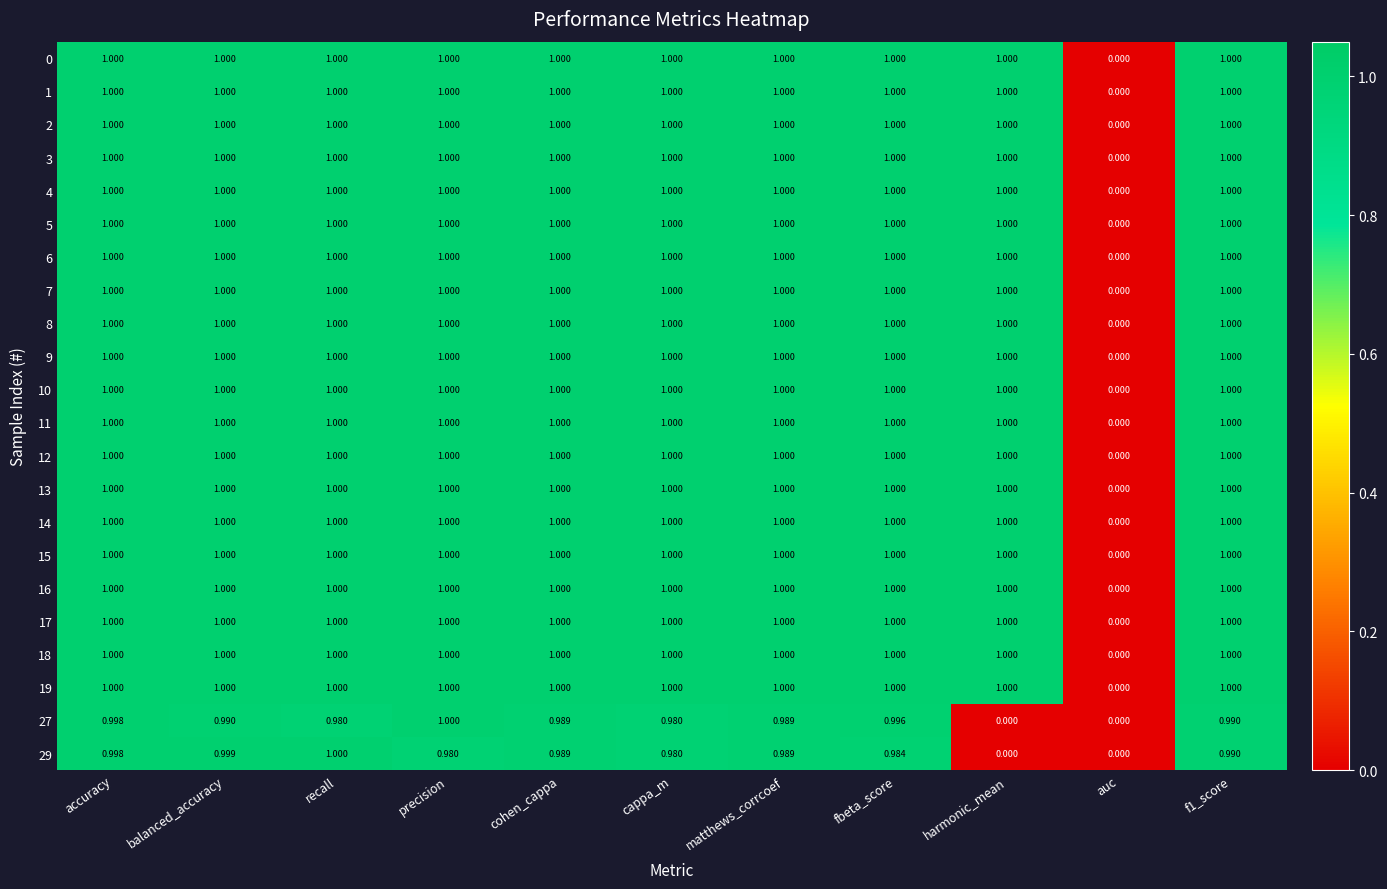

At which label does 14 reach its minimum?

auc